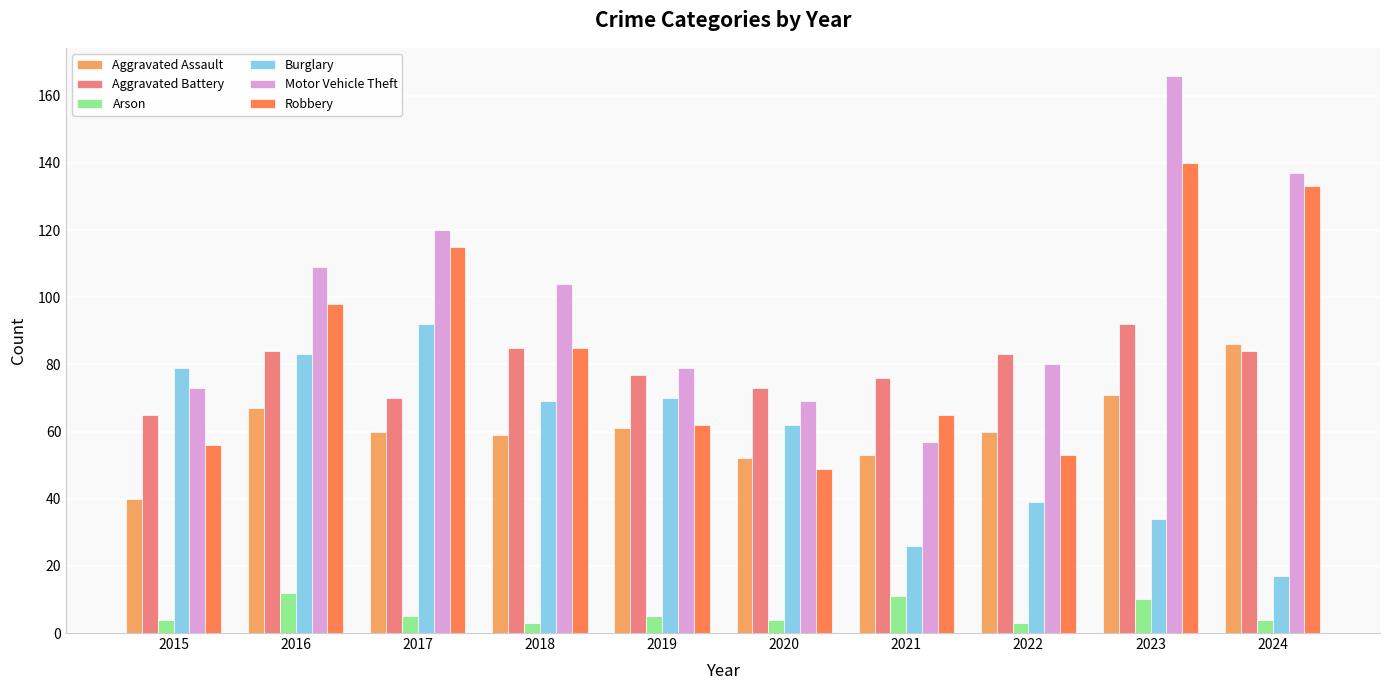

What is the difference between the highest and lowest values at 2021?

65